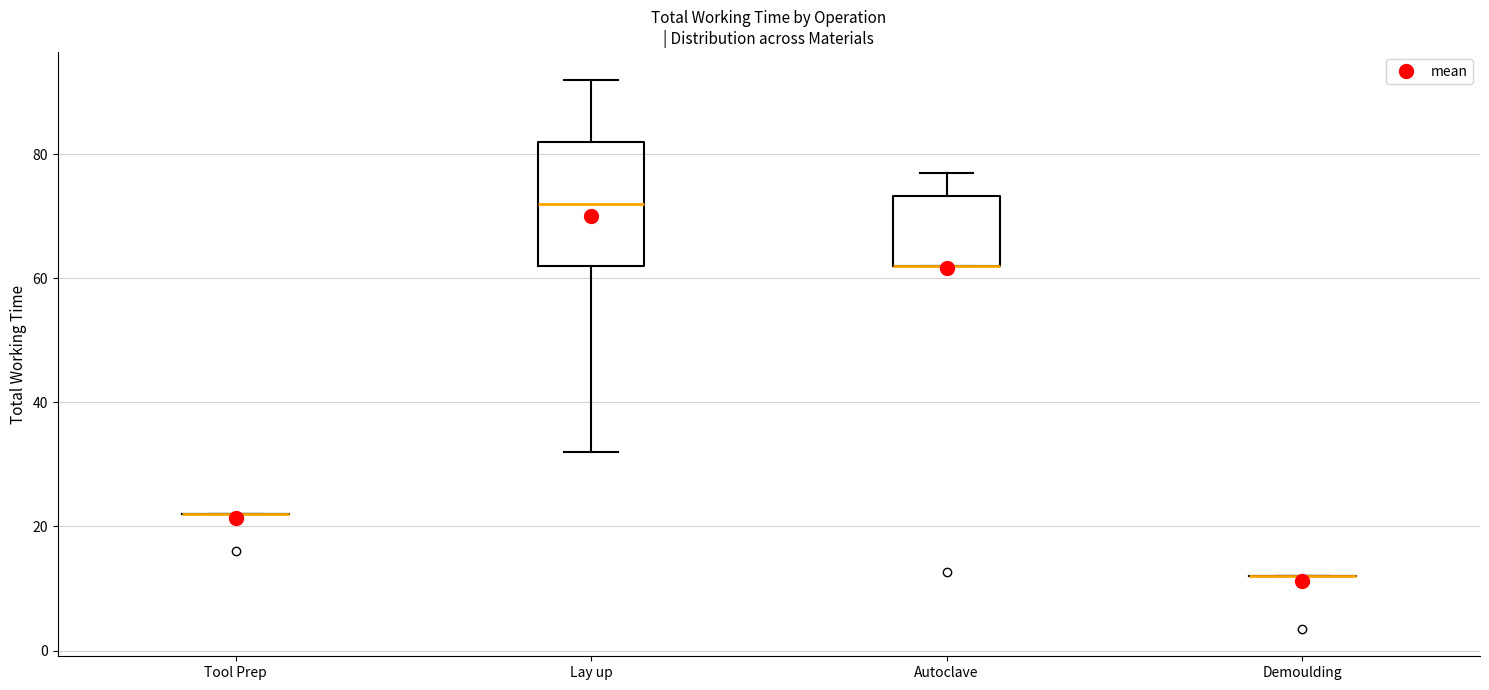

Reading left to right, transcribe this box plot: for each box, give where its median line is, the range the box spans, and where its two whiskers end, as read against the y-axis. The values are not printed on the chart, so give them approximately, as read against the axis.

Tool Prep: box collapsed to a line at 22, whiskers 22 to 22
Lay up: median 72, box 62 to 82, whiskers 32 to 92
Autoclave: median 62 (drawn on the box's lower edge), box 62 to 74, whiskers 62 to 78
Demoulding: box collapsed to a line at 12, whiskers 12 to 12